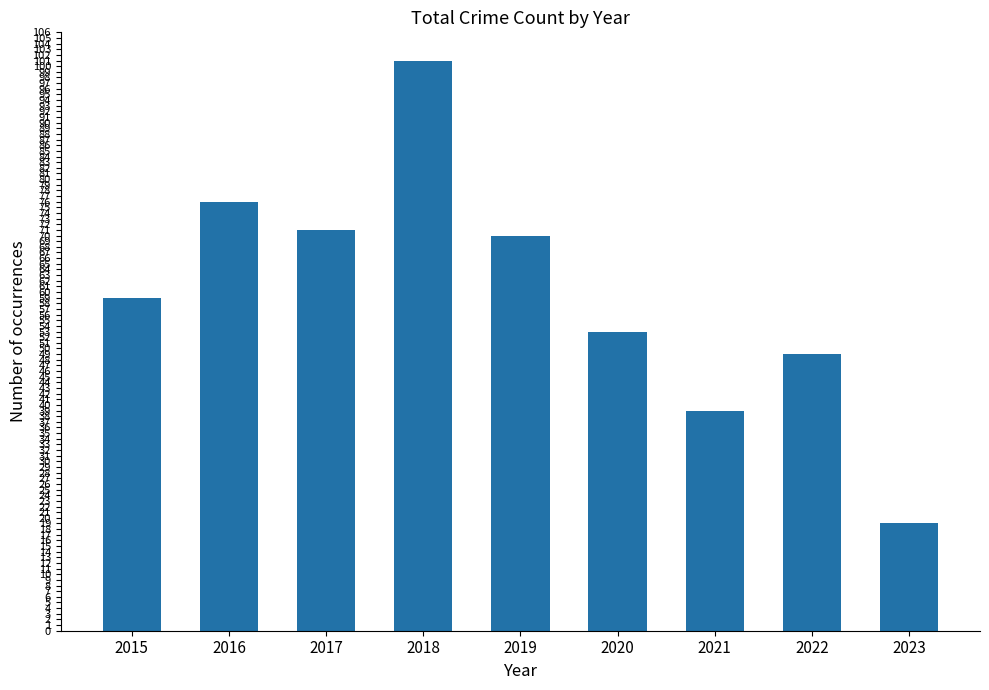

Reading right to left, extract all data points from this chart.

2023=19	2022=49	2021=39	2020=53	2019=70	2018=101	2017=71	2016=76	2015=59